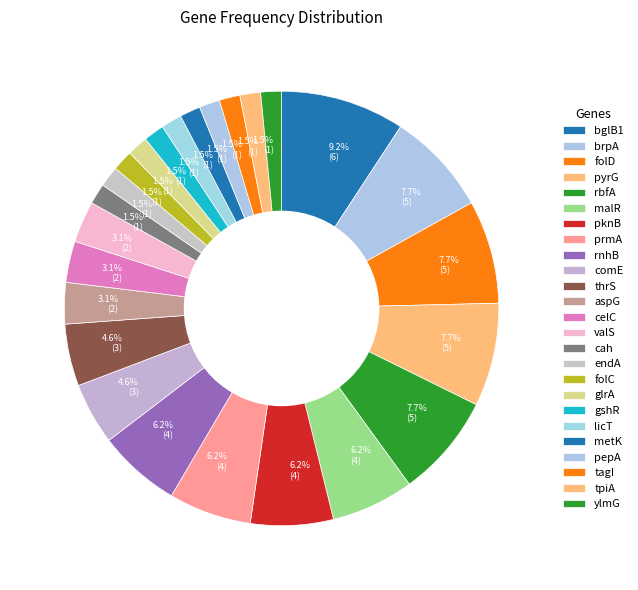

What percentage do rbfA and gshR together represent?

9.2%